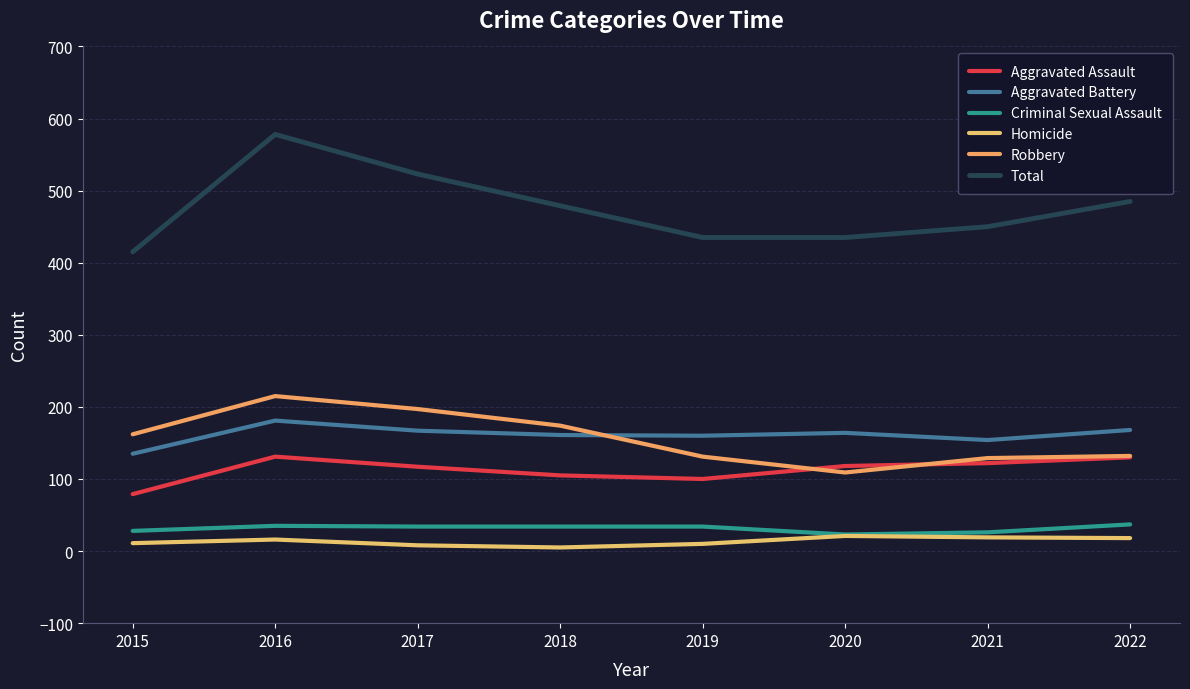

What is the difference between the second highest and minimum values in the Total series?

108